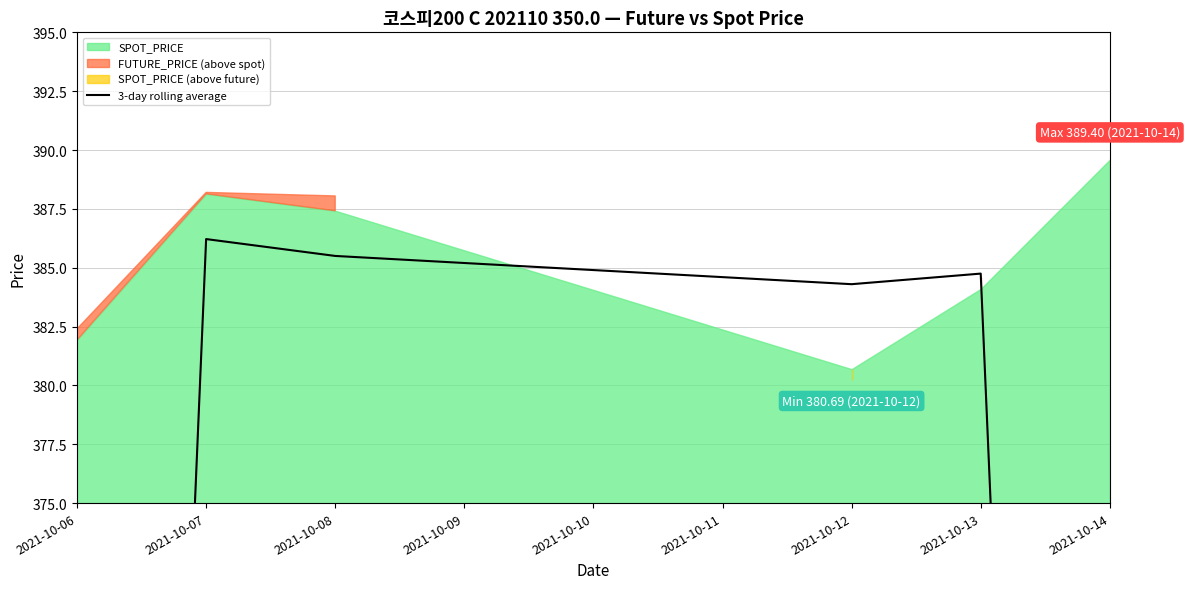

What value does the data have at 2021-10-08?

385.5